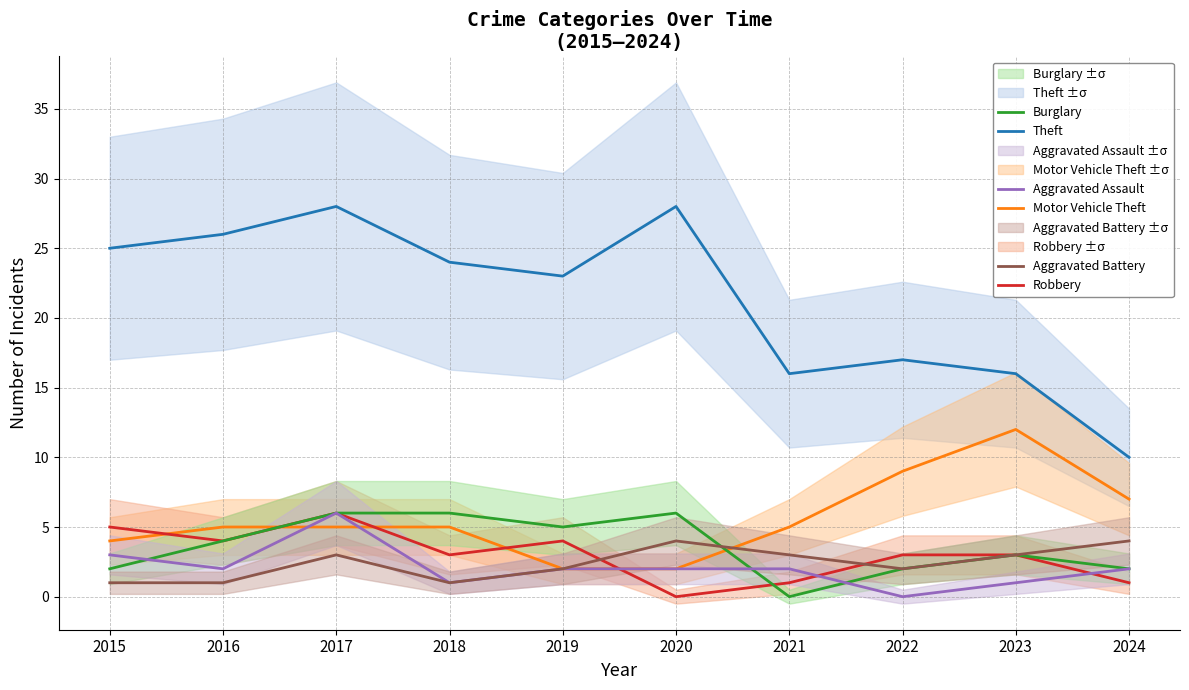

Rank the series at 2023 from lowest to highest value.

Aggravated Assault, Robbery, Burglary, Aggravated Battery, Motor Vehicle Theft, Theft